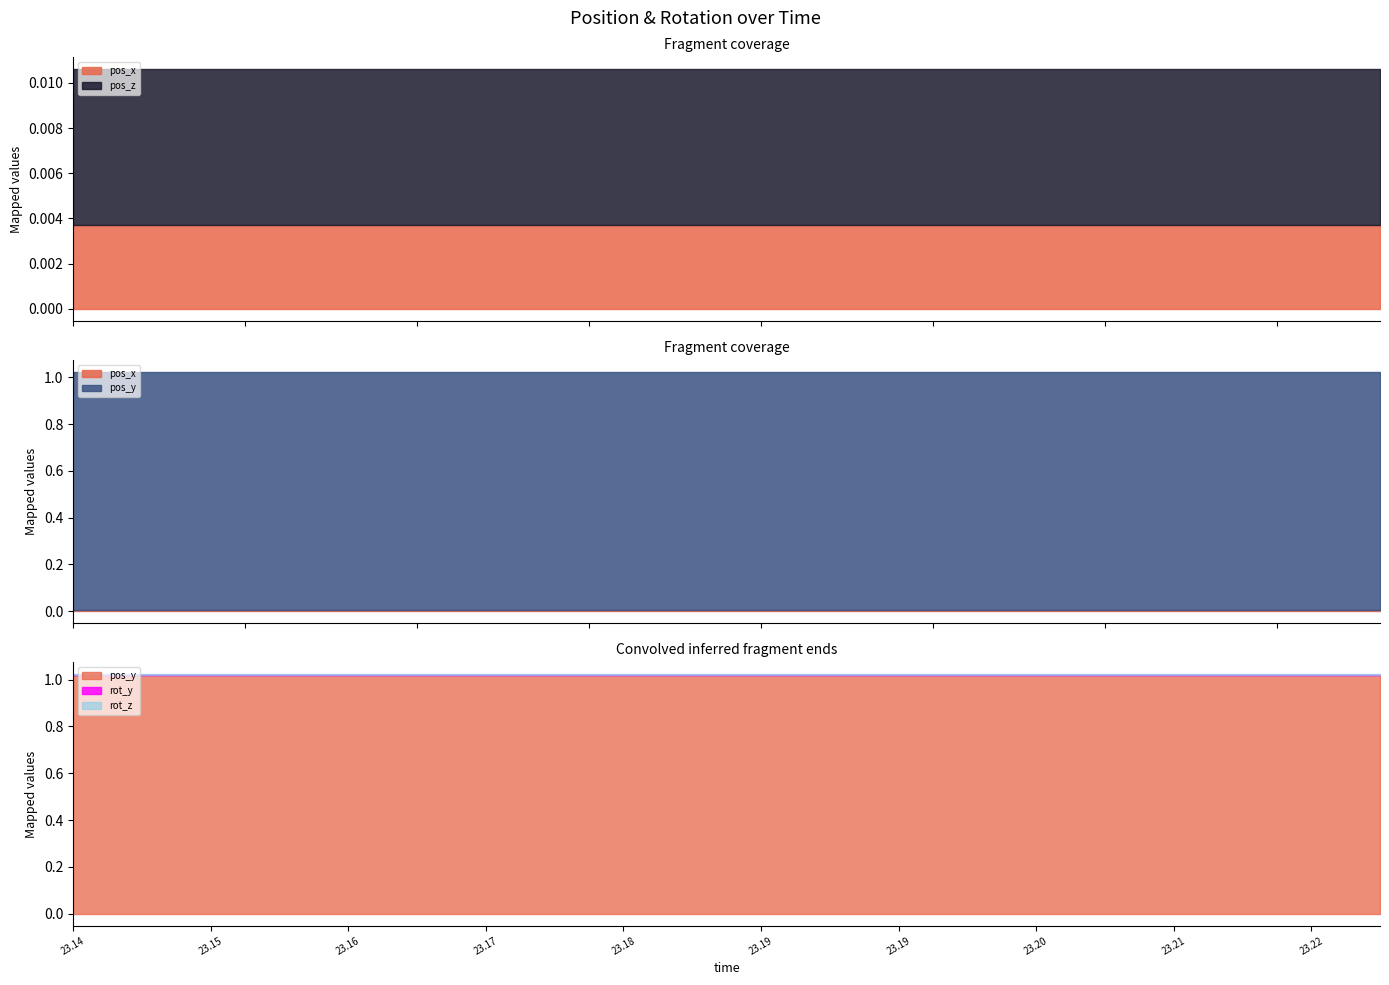

Reading left to right, extract all data points from this chart.

pos_x: 23.14462=0.0	23.14949=0.0	23.15345=0.0	23.15765=0.0	23.16175=0.0	23.16586=0.0	23.16964=0.0	23.17364=0.0	23.17779=0.0	23.18156=0.0	23.18585=0.0	23.19028=0.0	23.19434=0.0	23.19834=0.0	23.20225=0.0	23.20641=0.0	23.21063=0.0	23.21496=0.0	23.21877=0.0	23.22266=0.0
pos_z: 23.14462=0.0	23.14949=0.0	23.15345=0.0	23.15765=0.0	23.16175=0.0	23.16586=0.0	23.16964=0.0	23.17364=0.0	23.17779=0.0	23.18156=0.0	23.18585=0.0	23.19028=0.0	23.19434=0.0	23.19834=0.0	23.20225=0.0	23.20641=0.0	23.21063=0.0	23.21496=0.0	23.21877=0.0	23.22266=0.0
pos_y: 23.14462=1.0	23.14949=1.0	23.15345=1.0	23.15765=1.0	23.16175=1.0	23.16586=1.0	23.16964=1.0	23.17364=1.0	23.17779=1.0	23.18156=1.0	23.18585=1.0	23.19028=1.0	23.19434=1.0	23.19834=1.0	23.20225=1.0	23.20641=1.0	23.21063=1.0	23.21496=1.0	23.21877=1.0	23.22266=1.0
rot_y: 23.14462=0.0	23.14949=0.0	23.15345=0.0	23.15765=0.0	23.16175=0.0	23.16586=0.0	23.16964=0.0	23.17364=0.0	23.17779=0.0	23.18156=0.0	23.18585=0.0	23.19028=0.0	23.19434=0.0	23.19834=0.0	23.20225=0.0	23.20641=0.0	23.21063=0.0	23.21496=0.0	23.21877=0.0	23.22266=0.0
rot_z: 23.14462=0.0	23.14949=0.0	23.15345=0.0	23.15765=0.0	23.16175=0.0	23.16586=0.0	23.16964=0.0	23.17364=0.0	23.17779=0.0	23.18156=0.0	23.18585=0.0	23.19028=0.0	23.19434=0.0	23.19834=0.0	23.20225=0.0	23.20641=0.0	23.21063=0.0	23.21496=0.0	23.21877=0.0	23.22266=0.0